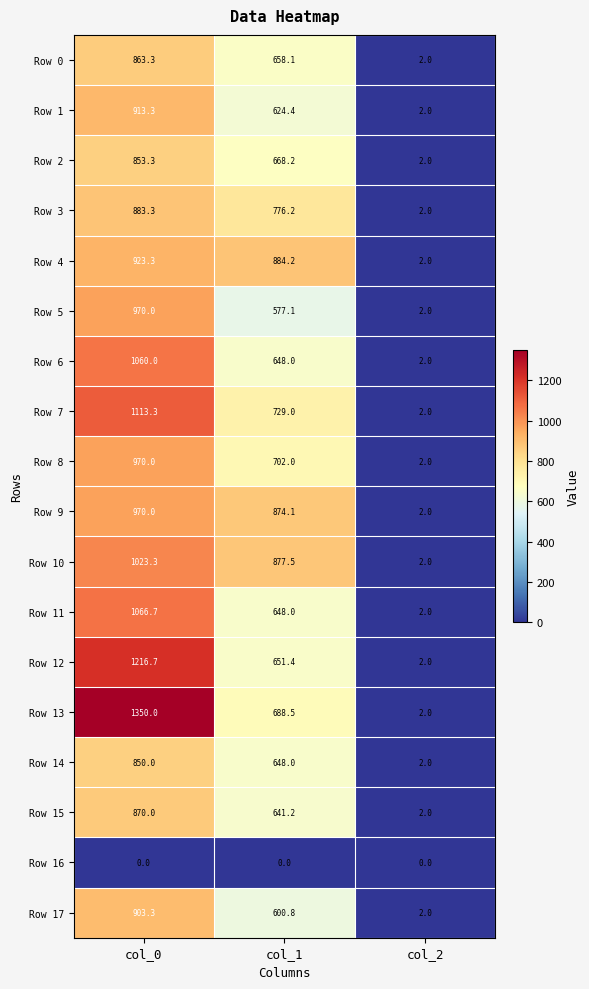

Between col_0 and col_2, which series saw the biggest shift?

Row 13